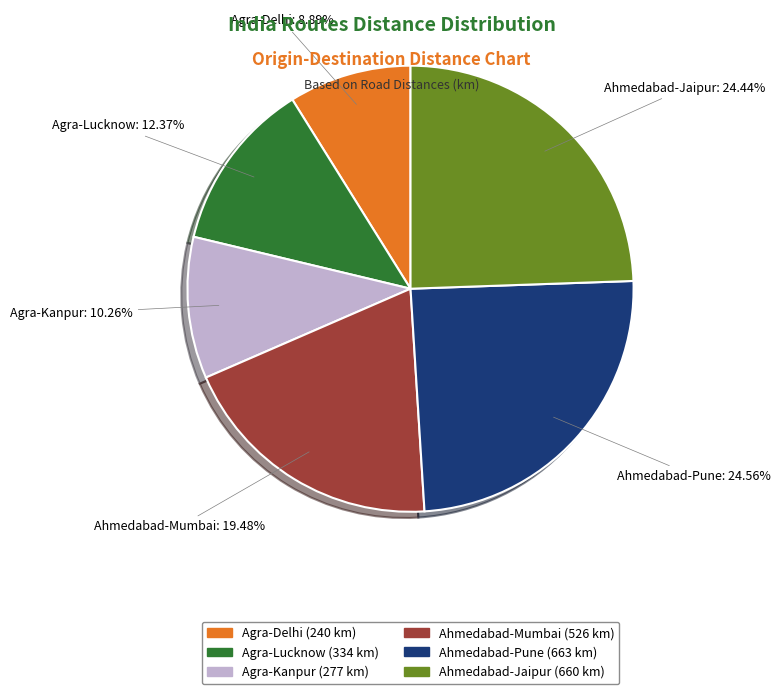

How many segments does this pie chart have?

6